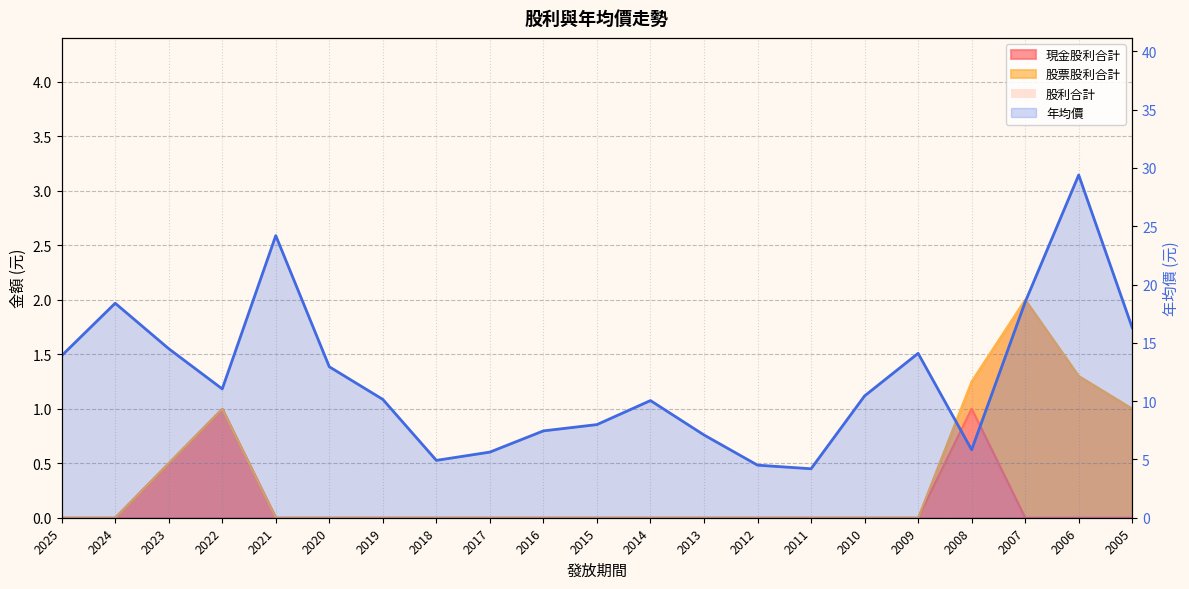

Does the chart have visible grid lines?

Yes